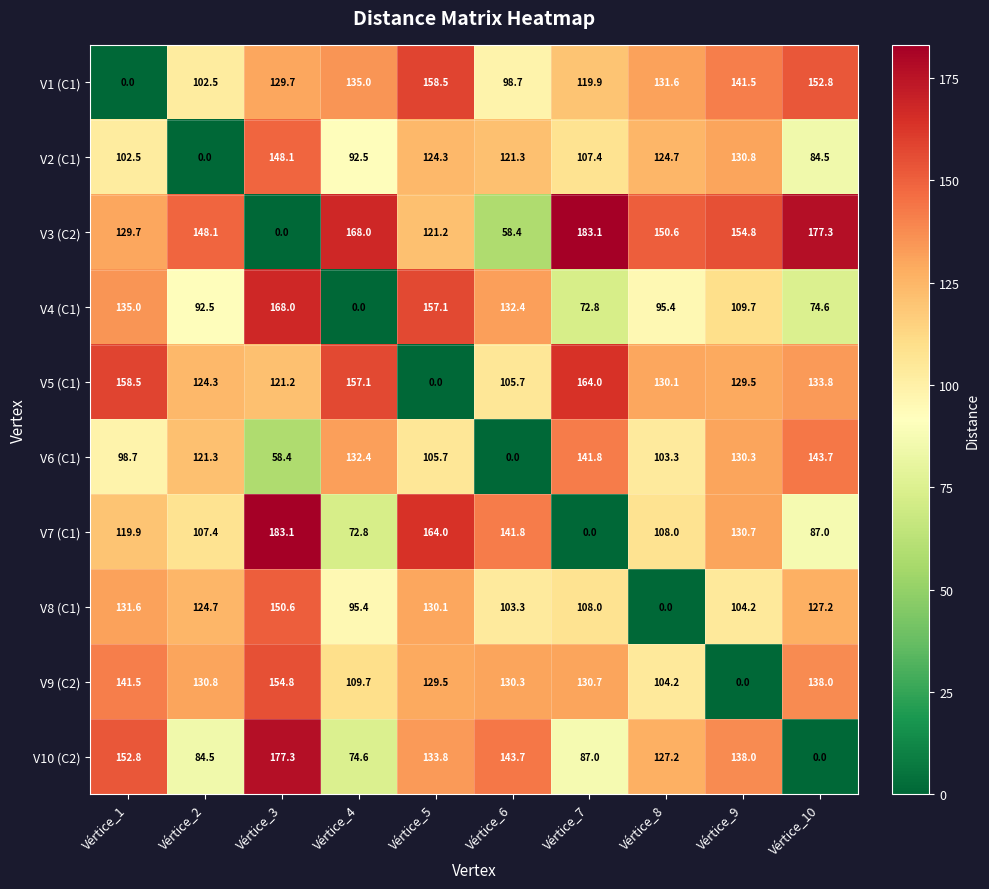

True or false: V1 (C1) has a value of 32.7 at Vértice_2.

False